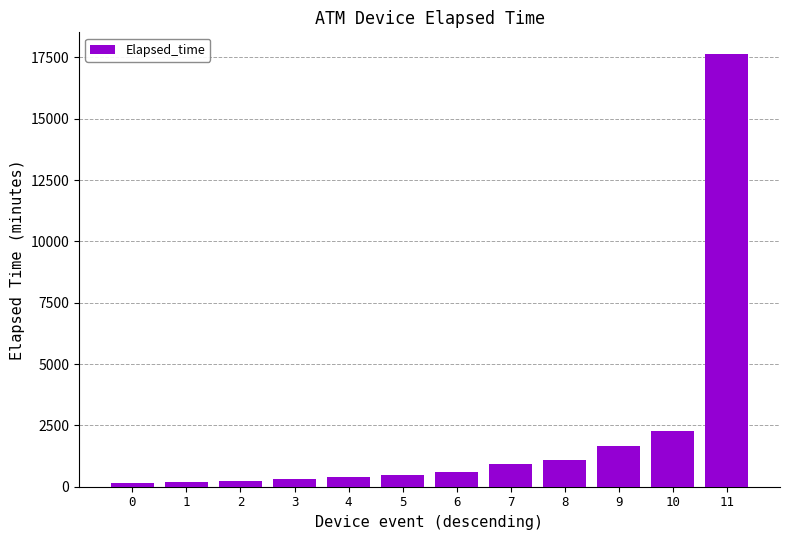

The chart shows a value of 165 at 0. True or false?

True